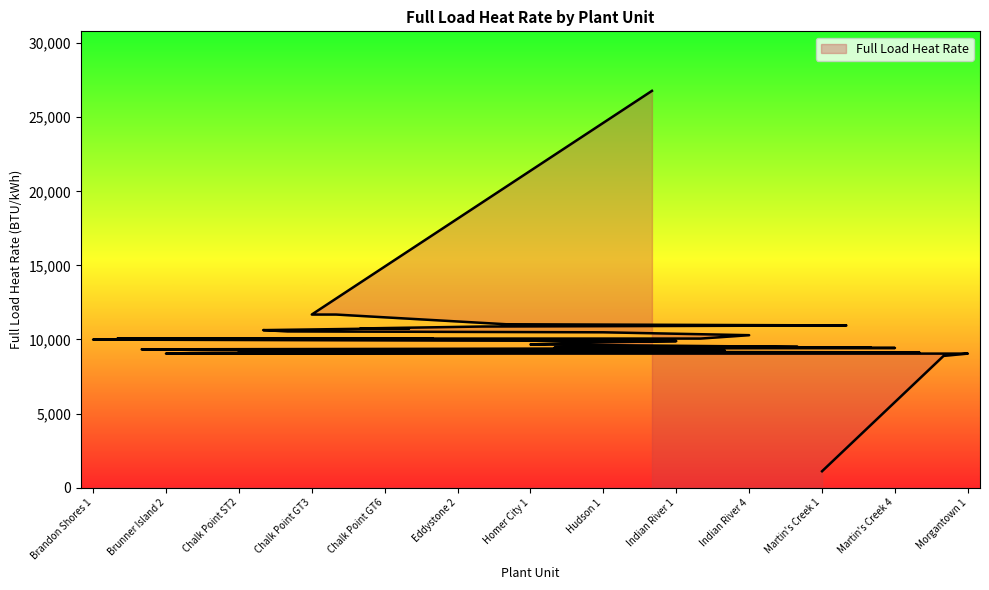

Which label corresponds to the largest value in the chart?

Hudson 3